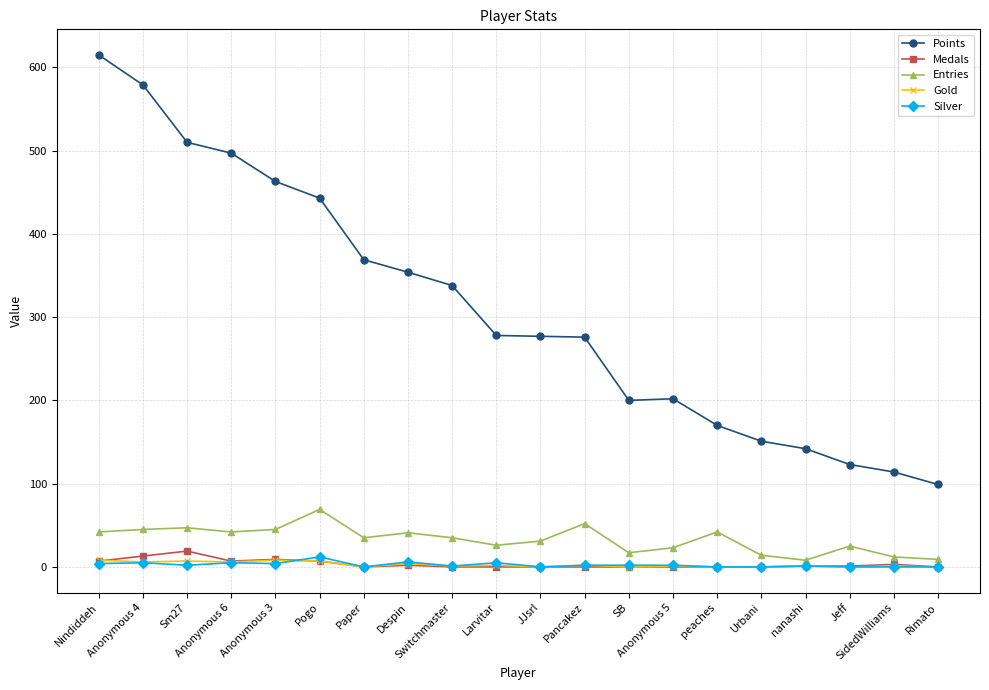

What are all the series names shown in the legend?

Points, Medals, Entries, Gold, Silver